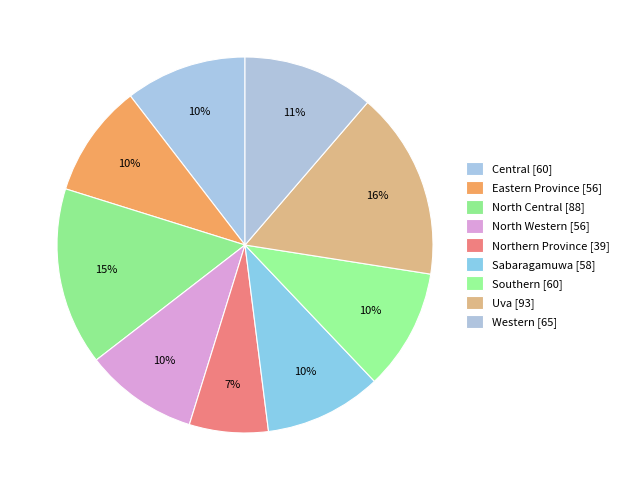

What is the largest slice in the pie chart?

Uva